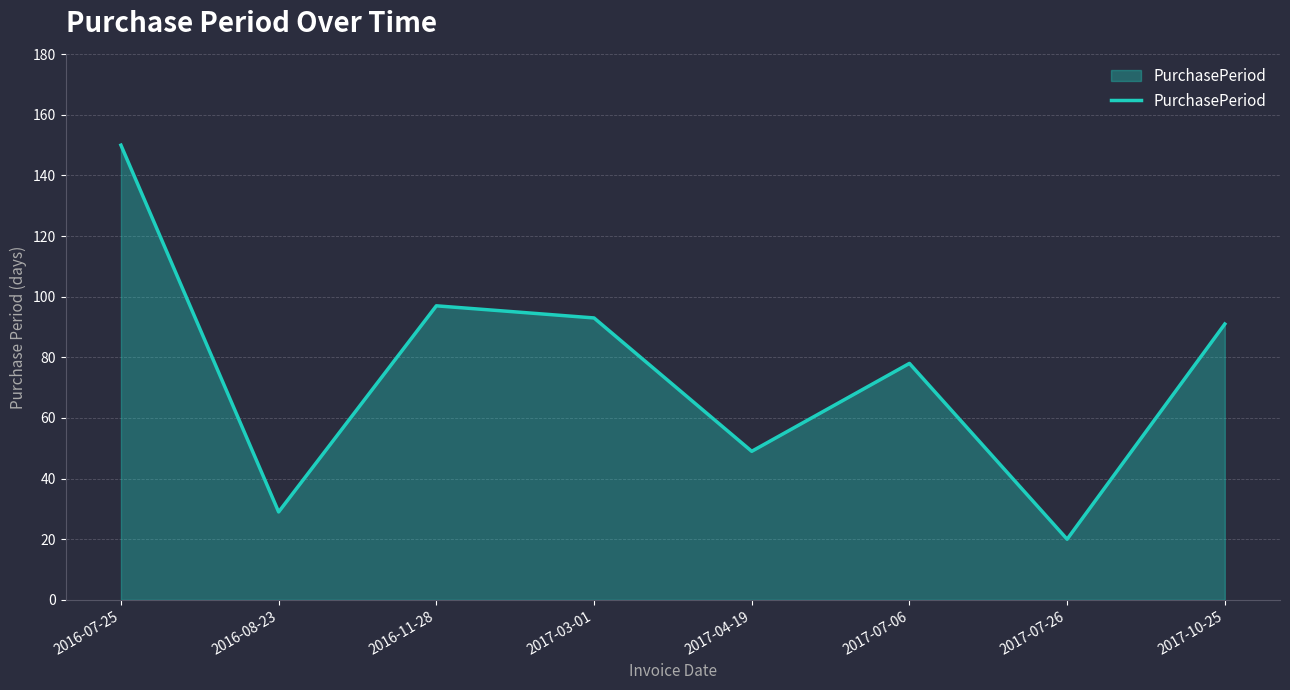

Which has a higher value, 2017-04-19 or 2017-03-01?

2017-03-01